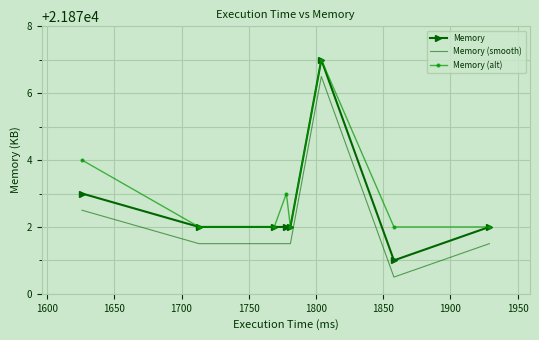

What is the minimum value shown in the chart?

21870.5